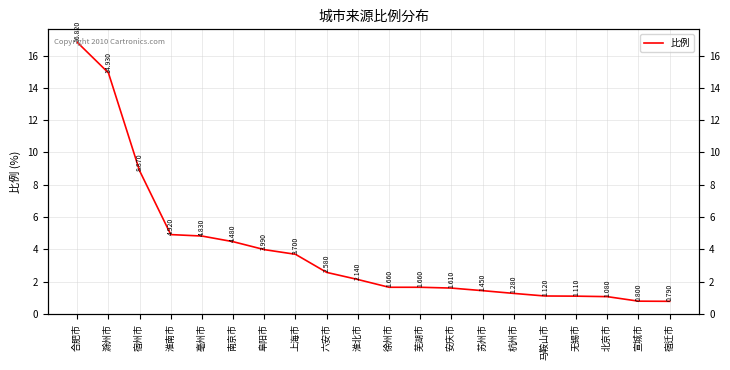

How many lines are shown in the chart?

1